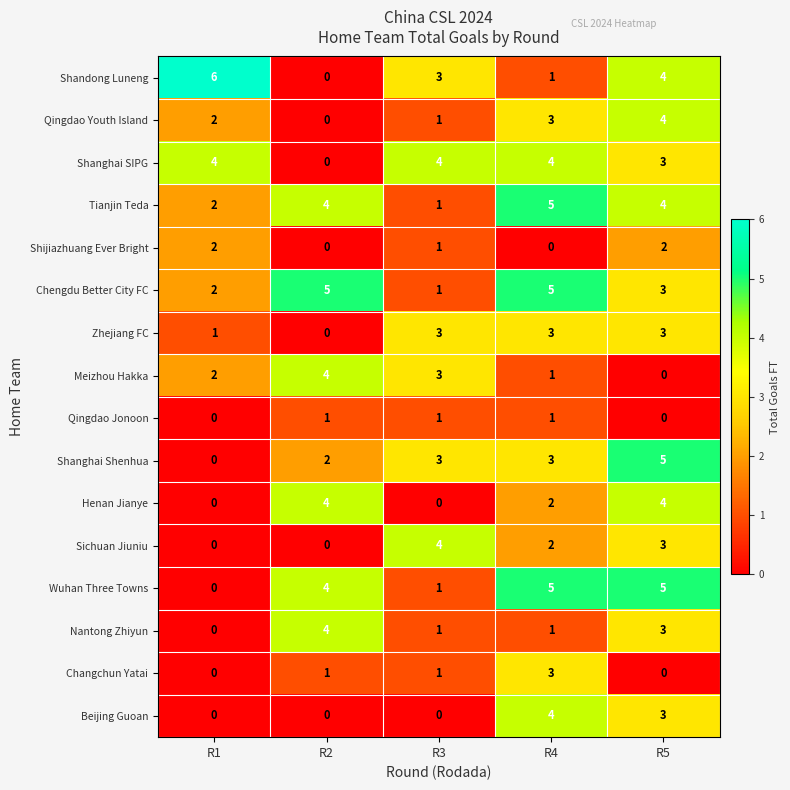

The Wuhan Three Towns series shows 8 at R4. True or false?

False